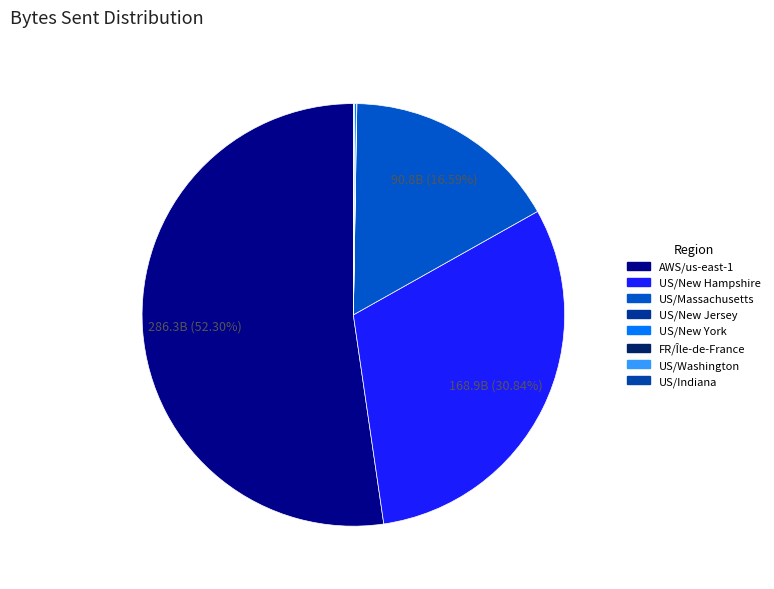

The US/New Hampshire slice represents 17% of the pie. True or false?

False